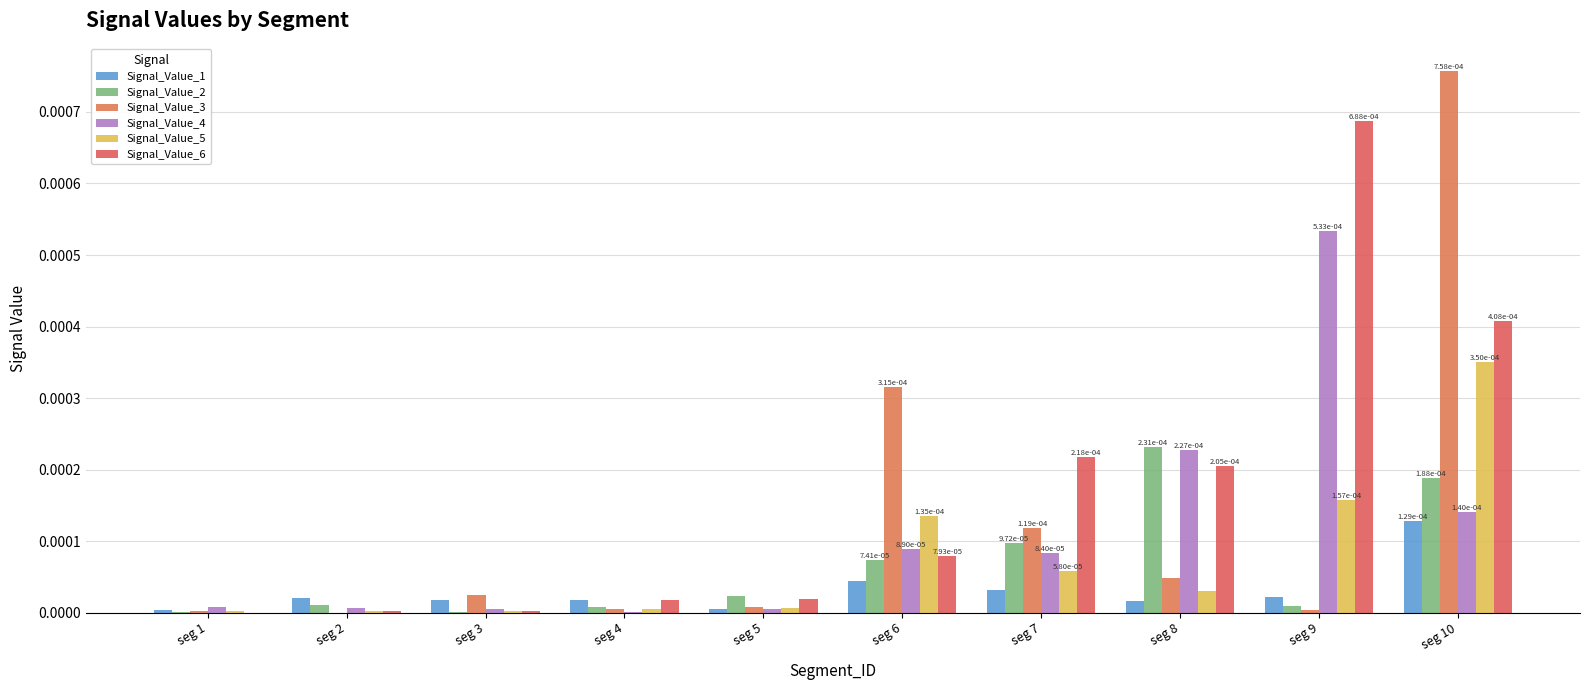

How many groups of bars are there?

10